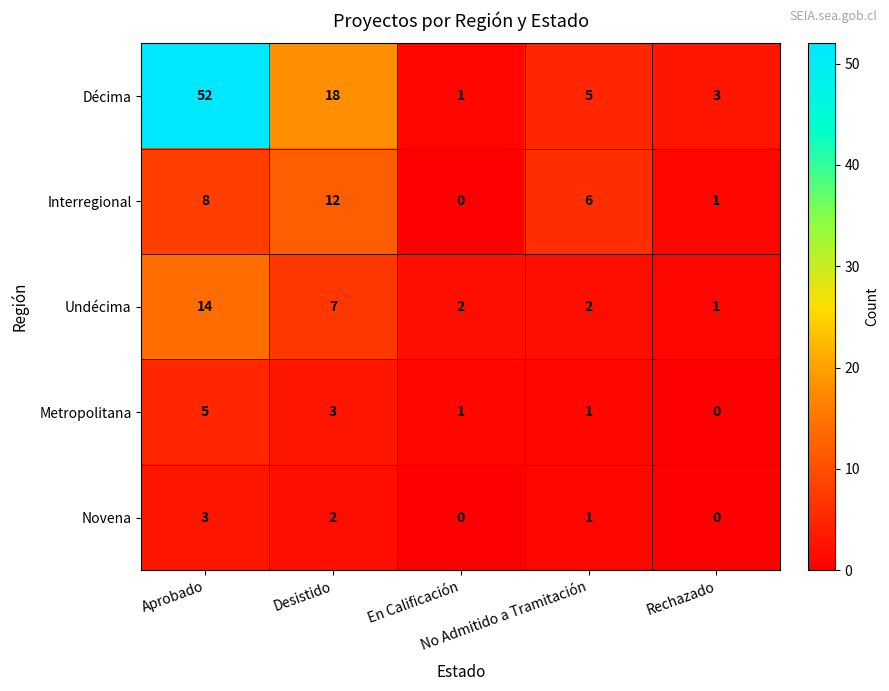

What is the maximum value for Undécima?

14